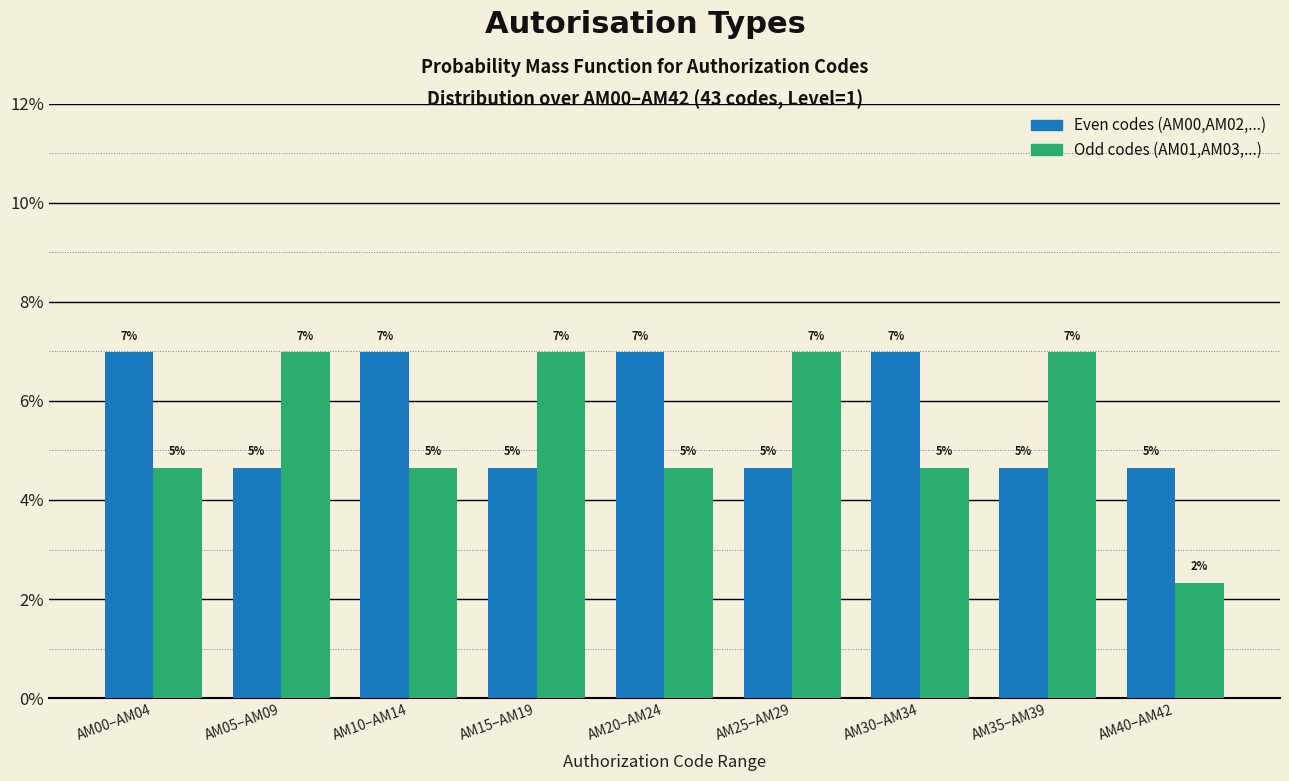

Are the bars grouped side by side (vs. stacked)?

Yes